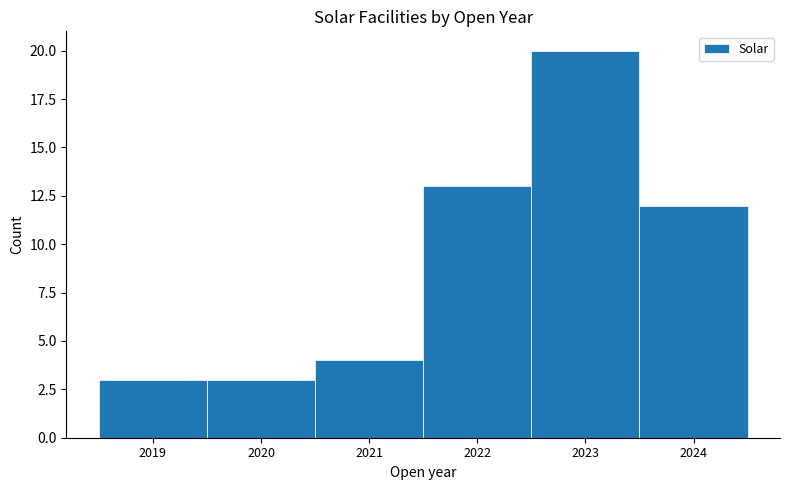

Reading left to right, list every bar in this chart as the range it spans on the x-axis followed by its height. The values are not printed on the chart, so give them approximately, as read against the axis.

2018.5 to 2019.5: 3
2019.5 to 2020.5: 3
2020.5 to 2021.5: 4
2021.5 to 2022.5: 13
2022.5 to 2023.5: 20
2023.5 to 2024.5: 12